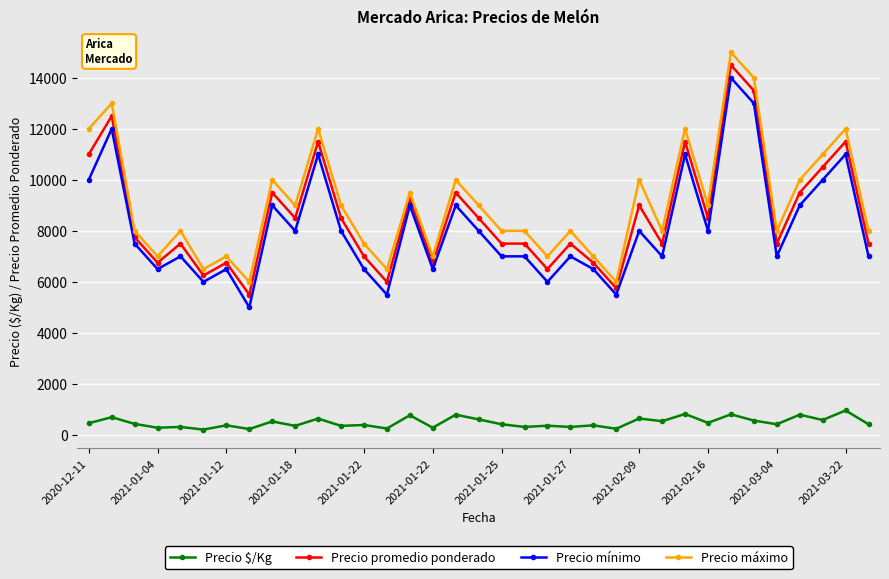

What is the difference between the second highest and minimum values in the Precio mínimo series?

8000